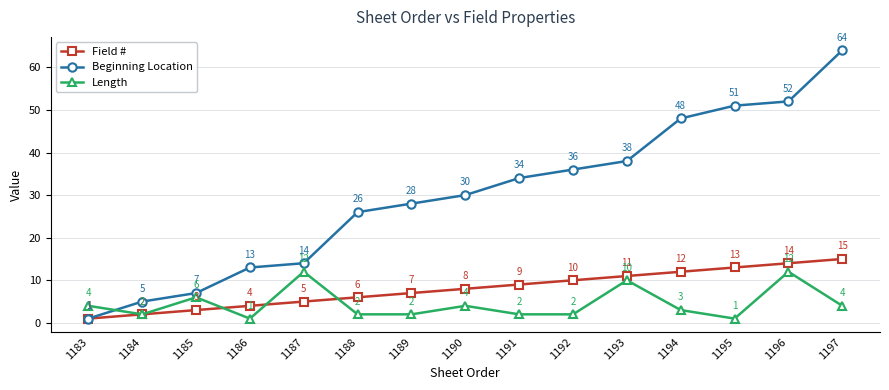

Which series has the widest spread of values?

Beginning Location